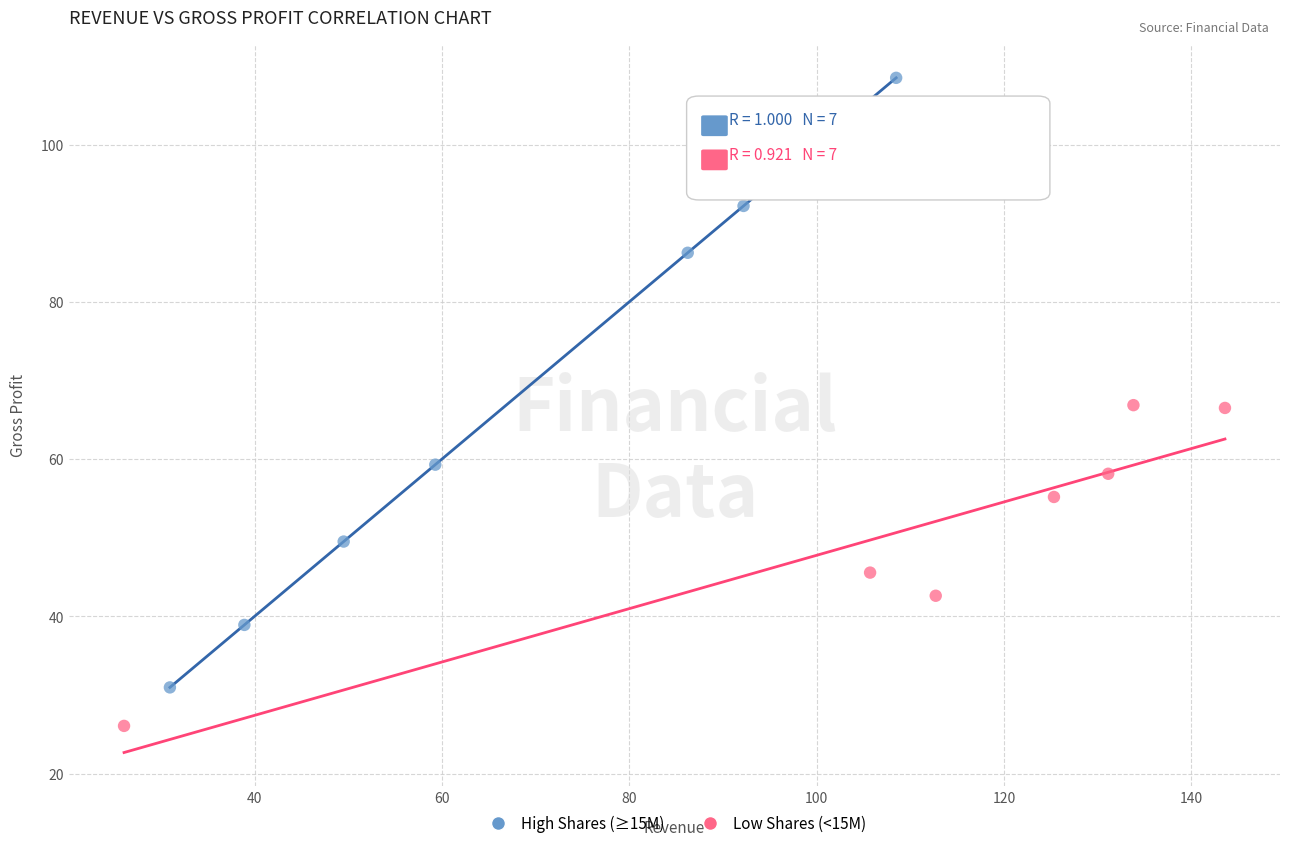

Which series has the widest spread of Y values?

High Shares (≥15M)